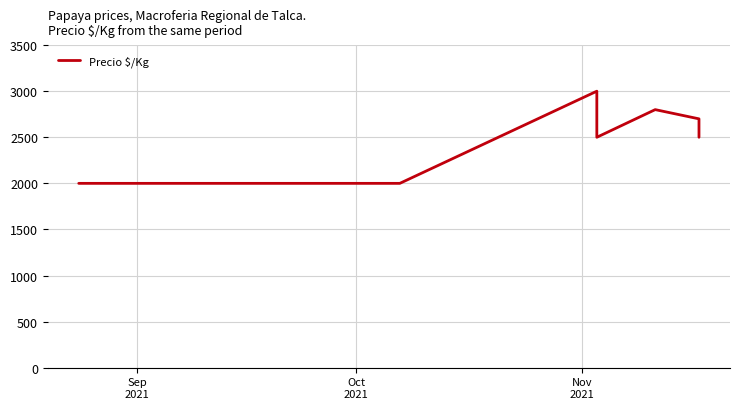

What is the value of the 4th point from the left?

2000